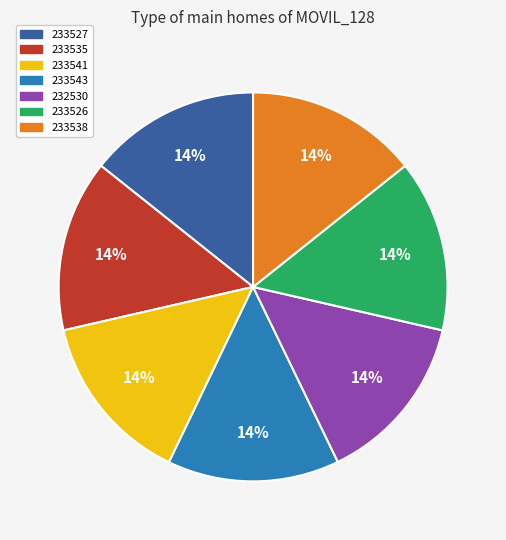

Is the sum of 233541 and 233538 greater than half?

No